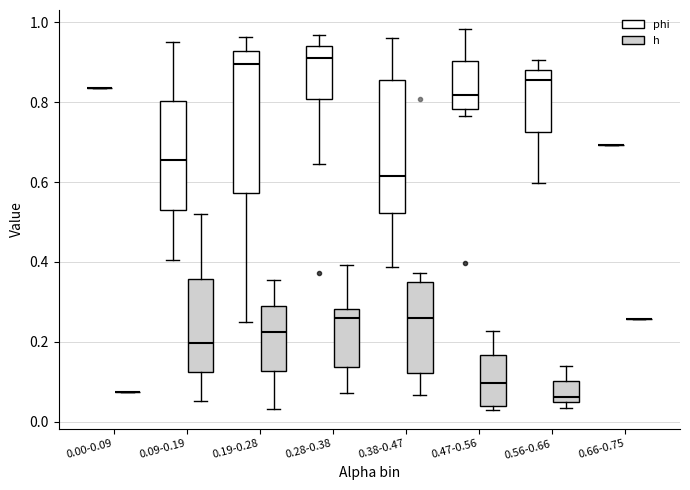

Reading left to right, read every box against the y-axis: the position of its median line, the range the box covers, and the ends of its whiskers. The values are not printed on the chart, so give them approximately, as read against the axis.

0.00-0.09 (phi): box collapsed to a line at 0.84, whiskers 0.84 to 0.84
0.00-0.09 (h): box collapsed to a line at 0.08, whiskers 0.08 to 0.08
0.09-0.19 (phi): median 0.66, box 0.52 to 0.80, whiskers 0.40 to 0.96
0.09-0.19 (h): median 0.20, box 0.12 to 0.36, whiskers 0.06 to 0.52
0.19-0.28 (phi): median 0.90, box 0.58 to 0.92, whiskers 0.24 to 0.96
0.19-0.28 (h): median 0.22, box 0.12 to 0.28, whiskers 0.04 to 0.36
0.28-0.38 (phi): median 0.92, box 0.80 to 0.94, whiskers 0.64 to 0.96
0.28-0.38 (h): median 0.26, box 0.14 to 0.28, whiskers 0.08 to 0.40
0.38-0.47 (phi): median 0.62, box 0.52 to 0.86, whiskers 0.38 to 0.96
0.38-0.47 (h): median 0.26, box 0.12 to 0.36, whiskers 0.06 to 0.38
0.47-0.56 (phi): median 0.82, box 0.78 to 0.90, whiskers 0.76 to 0.98
0.47-0.56 (h): median 0.10, box 0.04 to 0.16, whiskers 0.02 to 0.22
0.56-0.66 (phi): median 0.86, box 0.72 to 0.88, whiskers 0.60 to 0.90
0.56-0.66 (h): median 0.06, box 0.04 to 0.10, whiskers 0.04 (just below the box's lower edge) to 0.14
0.66-0.75 (phi): box collapsed to a line at 0.70, whiskers 0.70 to 0.70
0.66-0.75 (h): box collapsed to a line at 0.26, whiskers 0.26 to 0.26